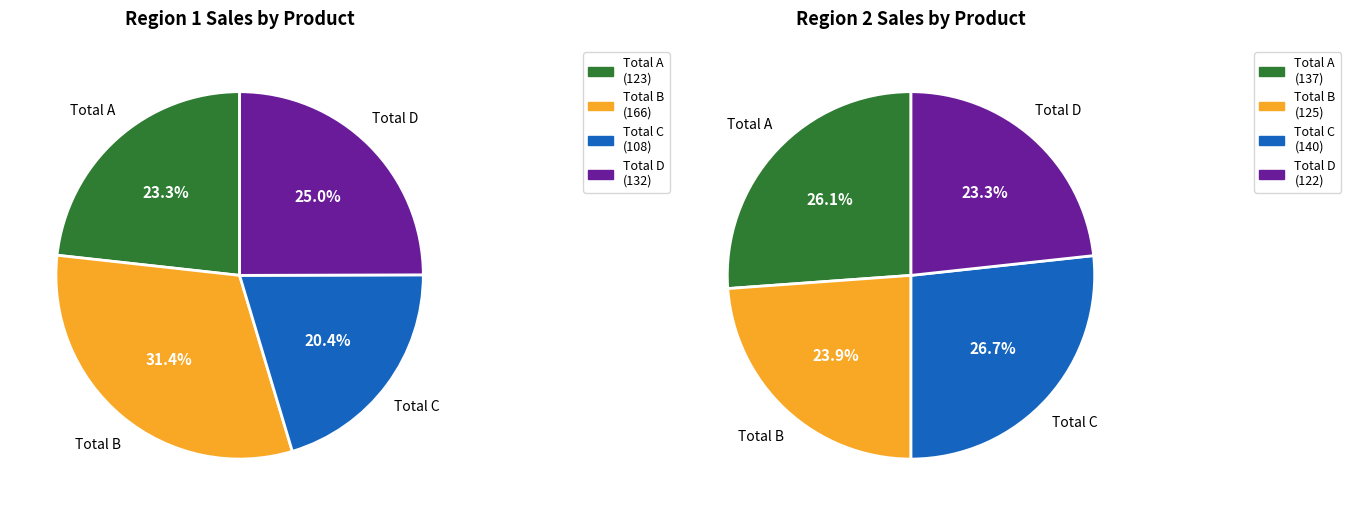

The Total C slice represents 24% of the pie. True or false?

True